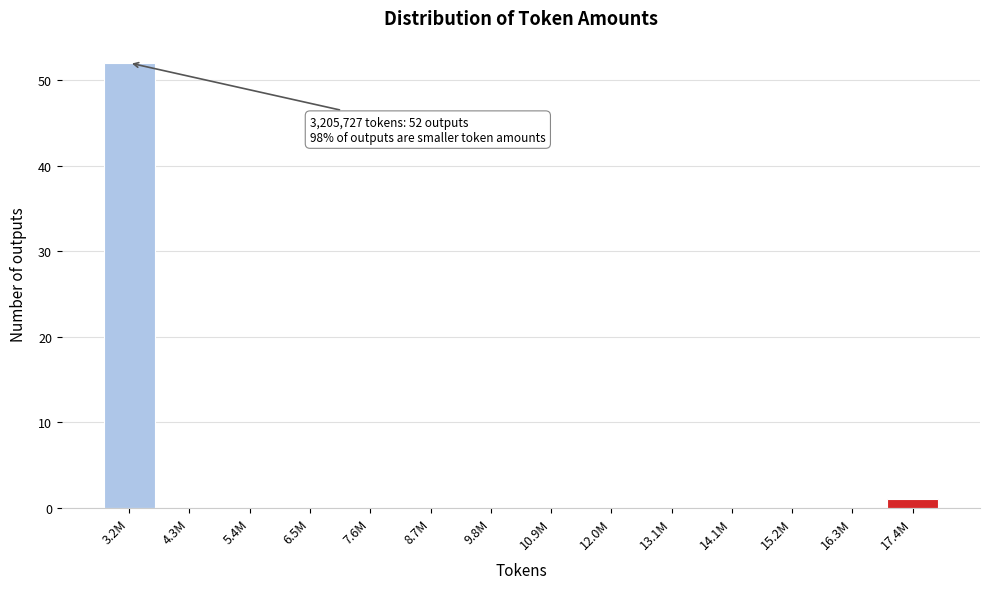

Reading right to left, list all the values displayed in this chart.

17.4M=1	16.3M=0	15.2M=0	14.1M=0	13.1M=0	12.0M=0	10.9M=0	9.8M=0	8.7M=0	7.6M=0	6.5M=0	5.4M=0	4.3M=0	3.2M=52